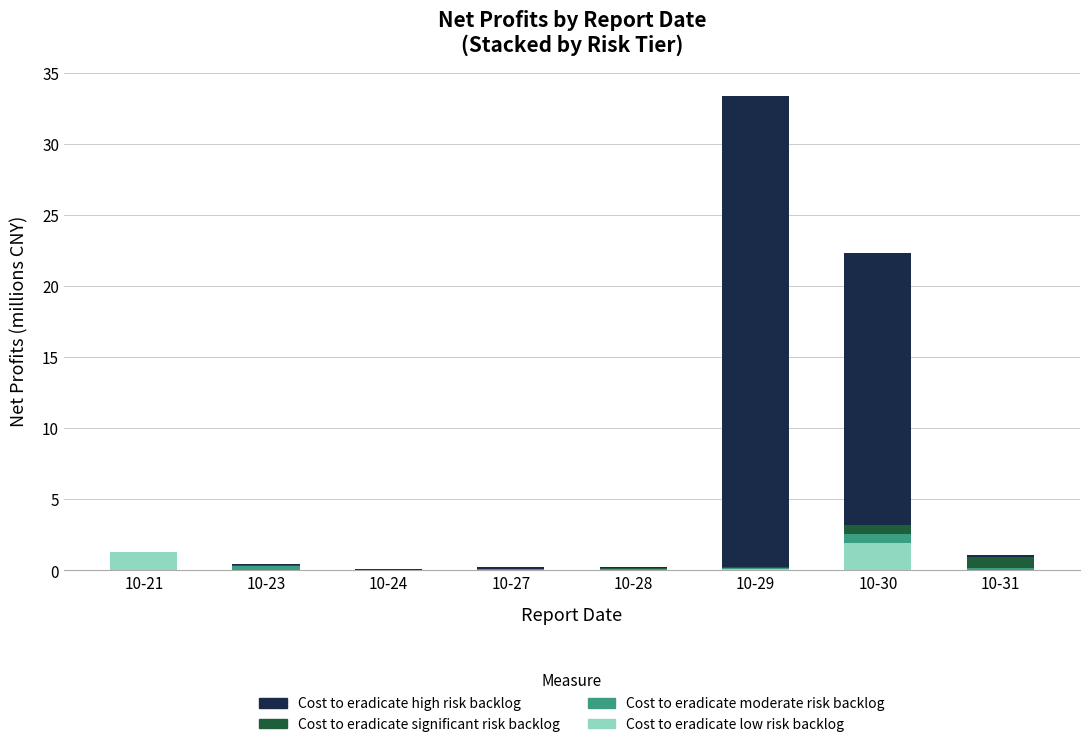

Is it true that Cost to eradicate low risk backlog equals 0.7 at 10-30?

False